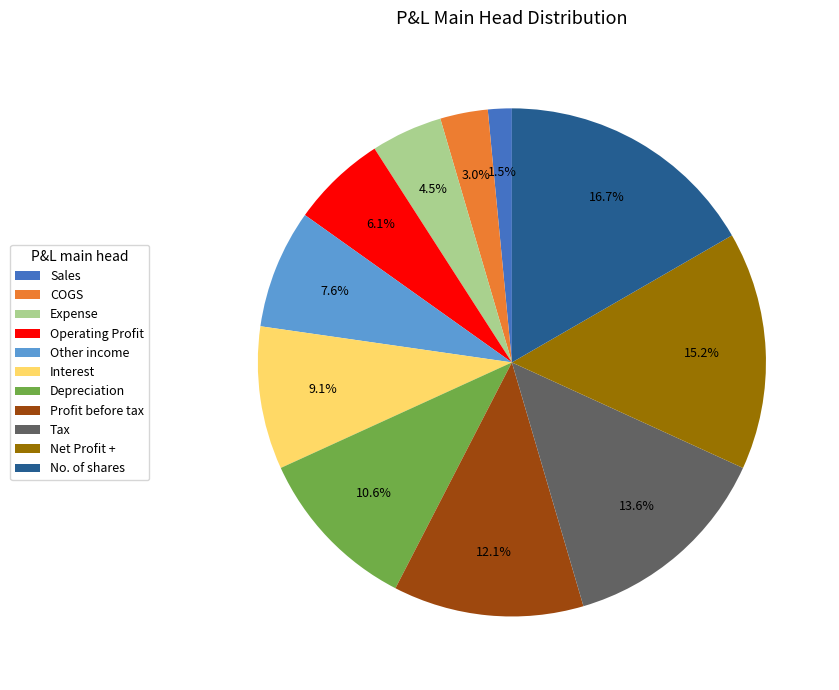

The Interest slice represents 9% of the pie. True or false?

True